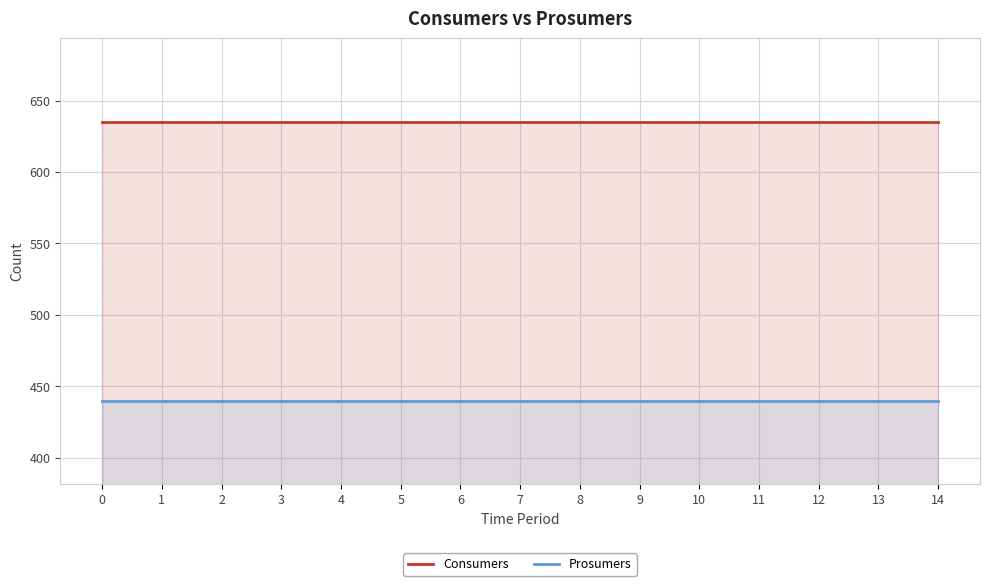

Reading left to right, extract all data points from this chart.

Consumers: 635	635	635	635	635	635	635	635	635	635	635	635	635	635	635
Prosumers: 440	440	440	440	440	440	440	440	440	440	440	440	440	440	440